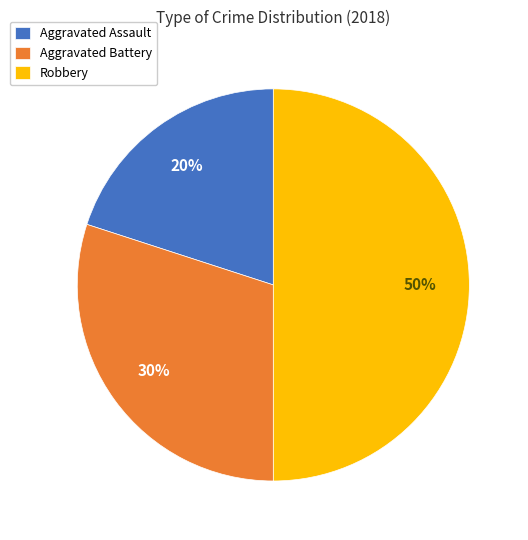

Which slice is the smallest?

Aggravated Assault